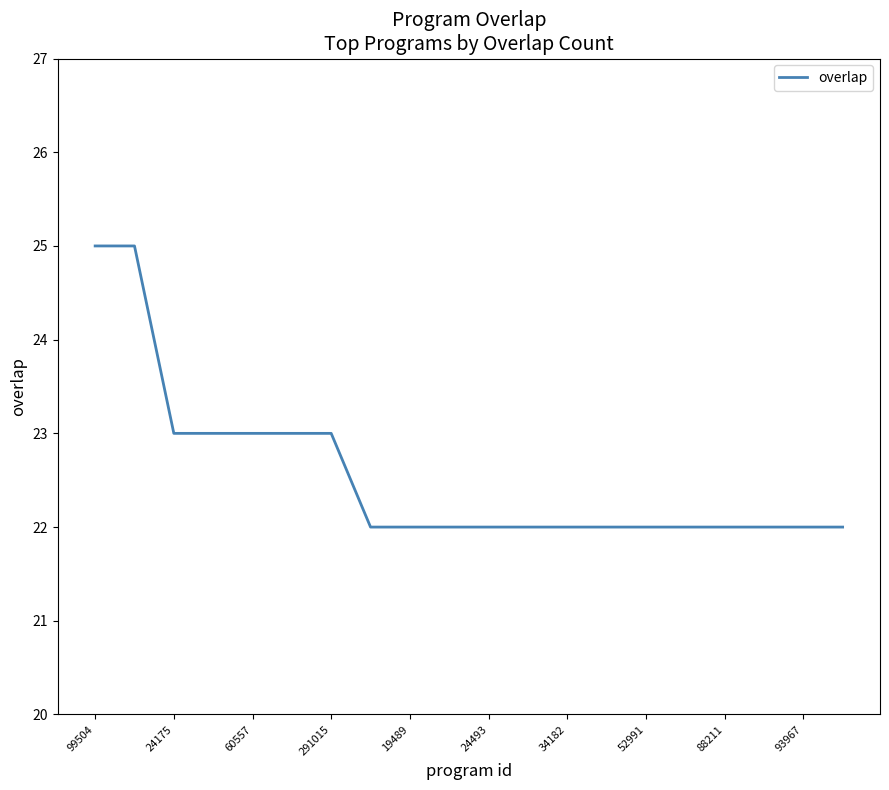

What is the smallest value displayed?

22